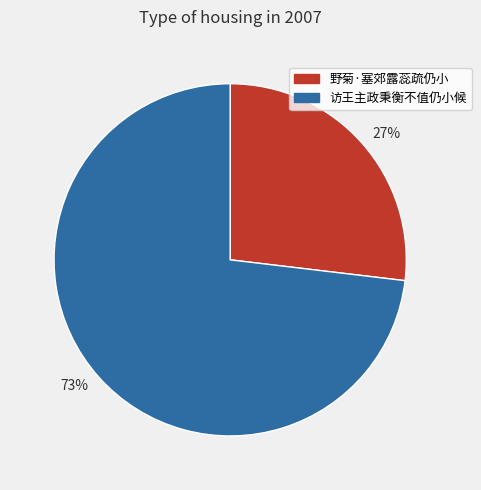

To the nearest percent, what is the difference between the largest and smallest slice percentages?

46%